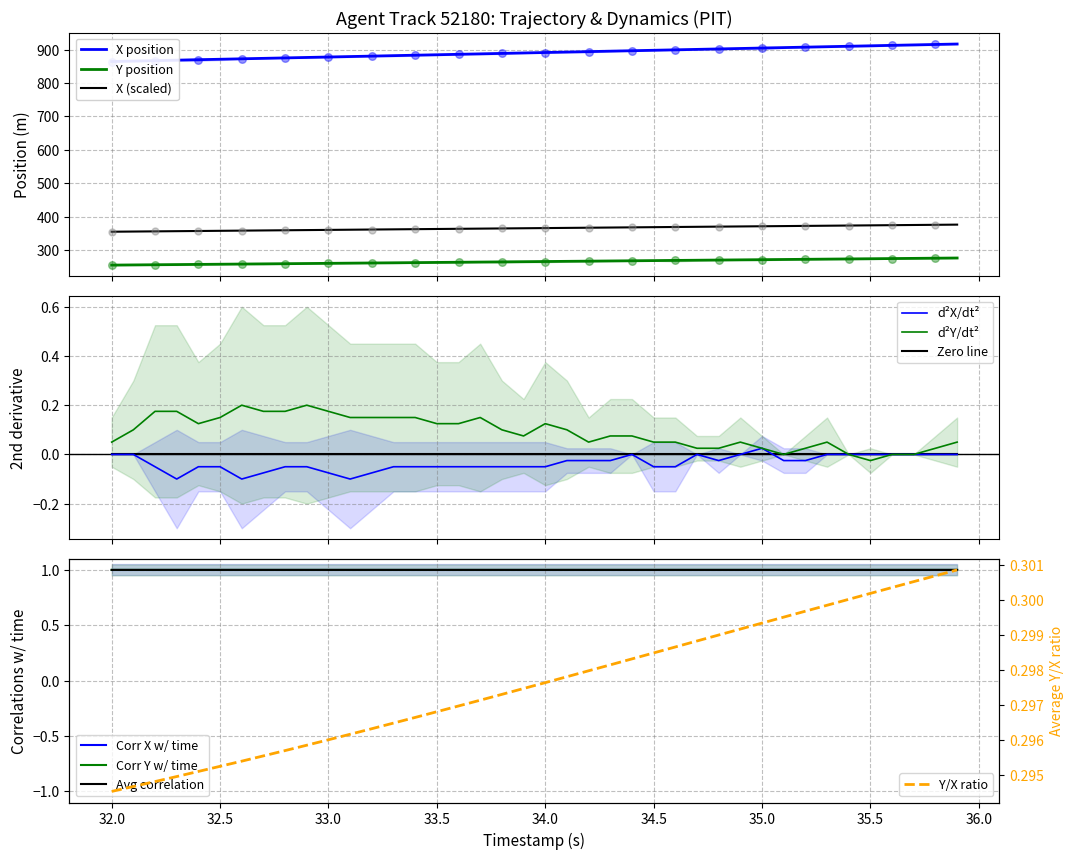

Which series contains the lowest Y value?

Y